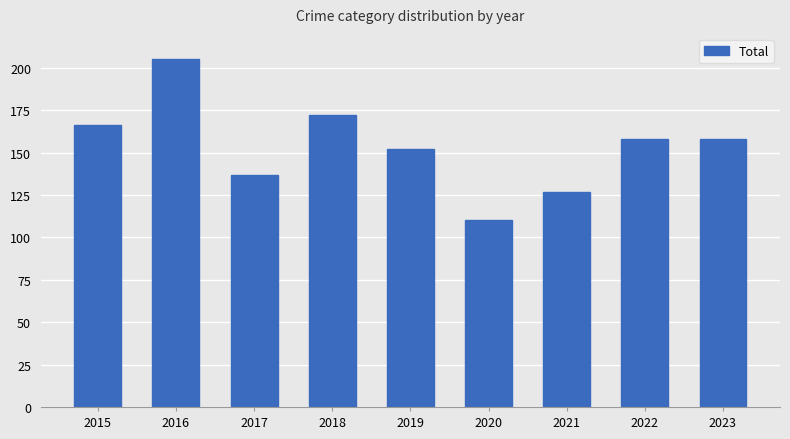

Which category has the highest value across all series?

2016